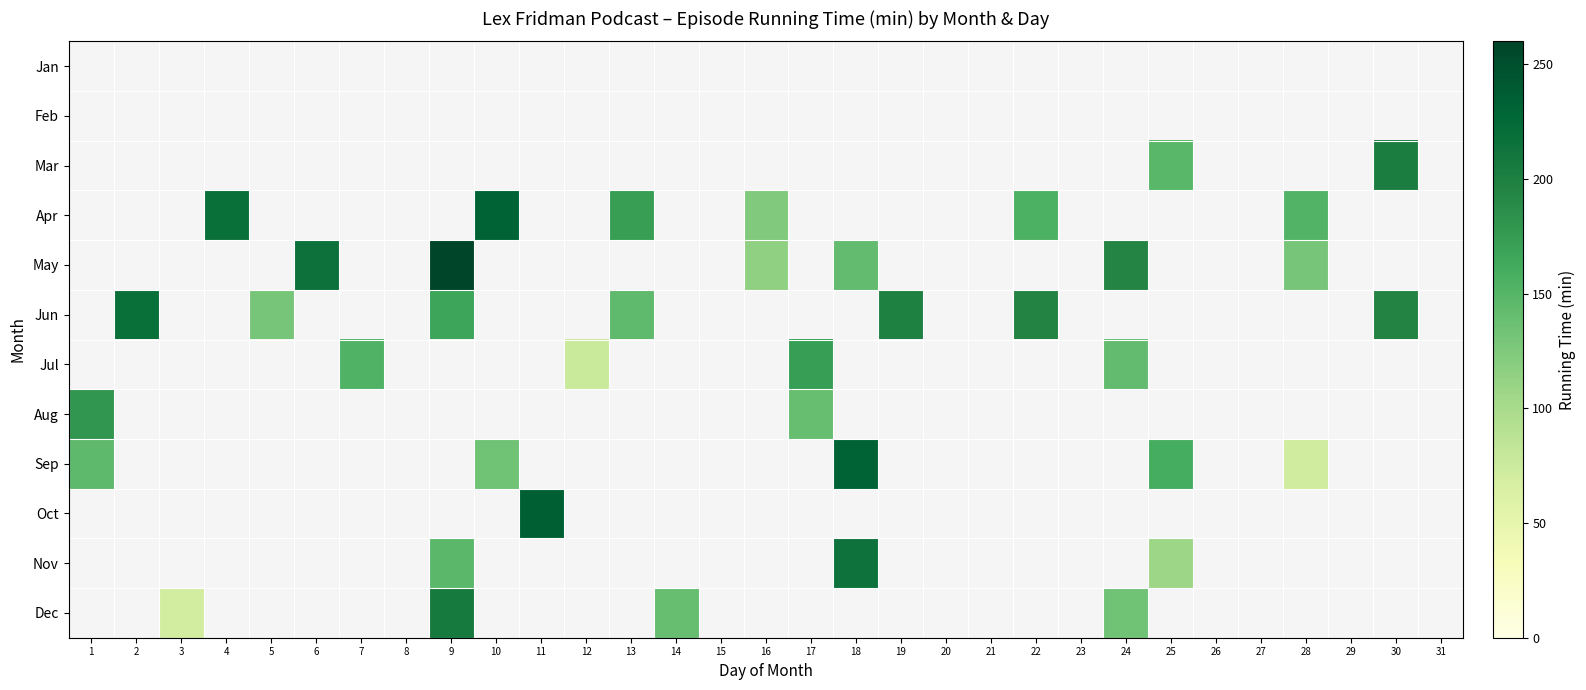

What is the maximum value shown in the chart?

259.0